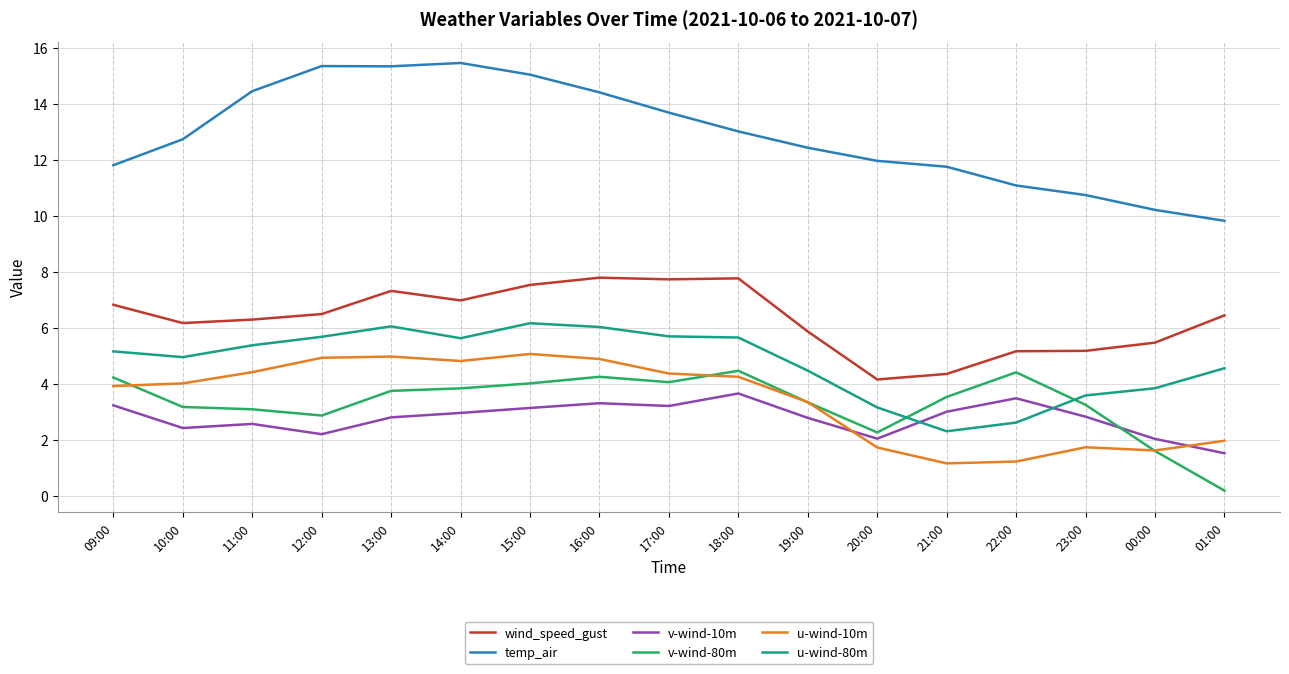

The wind_speed_gust series shows 5.9 at 19:00. True or false?

True